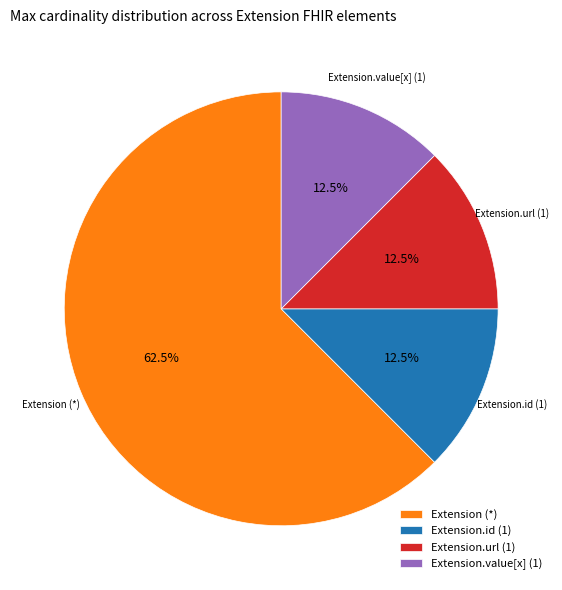

How many slices are in this pie chart?

4